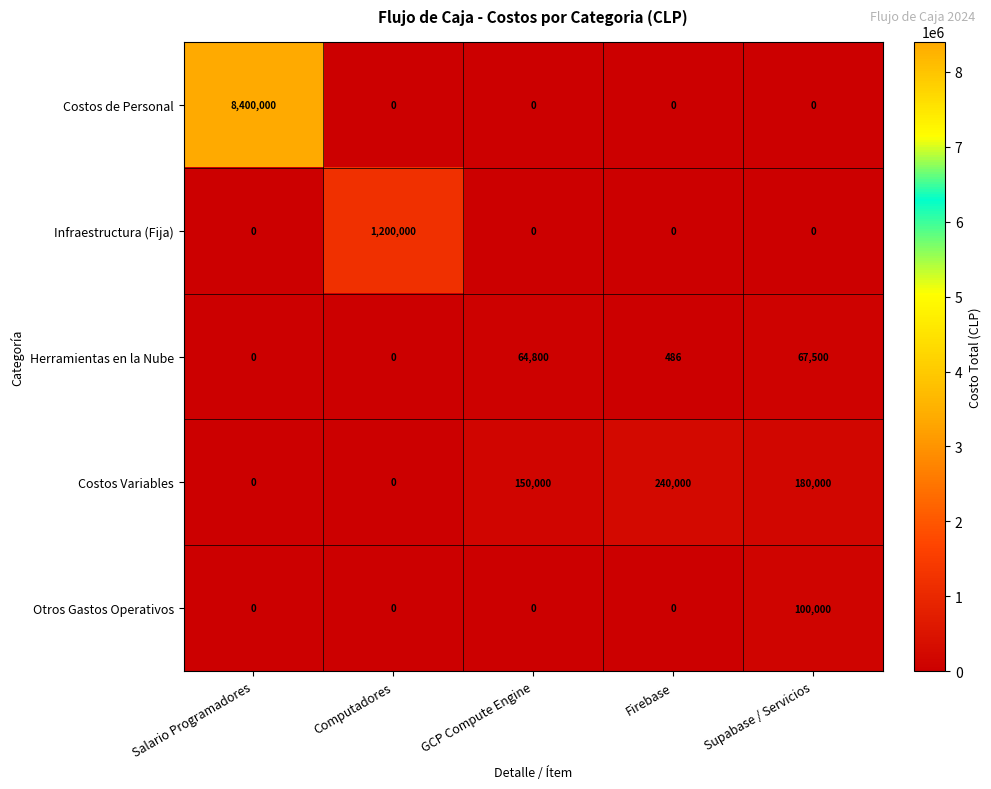

What is the sum of all Infraestructura (Fija) values?

1200000